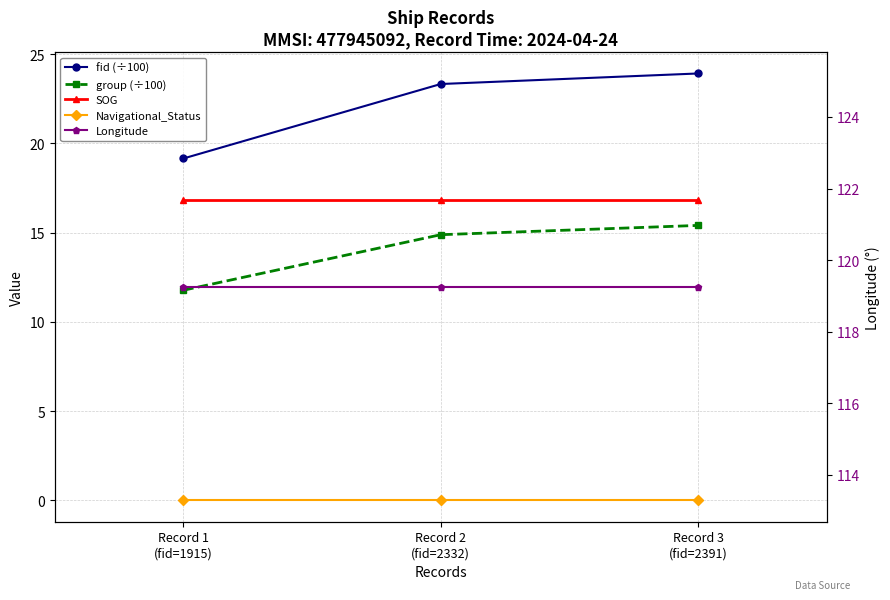

Which category has the highest value in the Longitude series?

Record 1
(fid=1915)